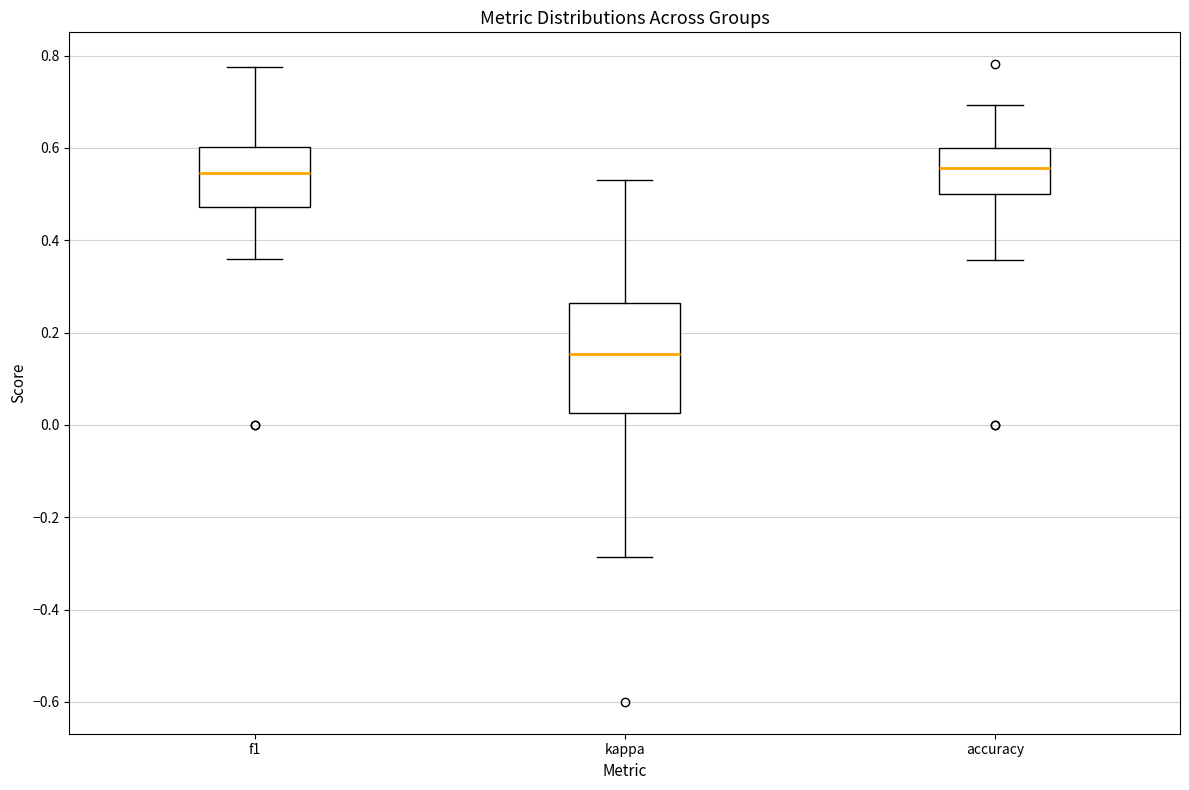

Reading left to right, transcribe this box plot: for each box, give where its median line is, the range the box spans, and where its two whiskers end, as read against the y-axis. The values are not printed on the chart, so give them approximately, as read against the axis.

f1: median 0.54, box 0.48 to 0.60, whiskers 0.36 to 0.78
kappa: median 0.16, box 0.02 to 0.26, whiskers -0.28 to 0.52
accuracy: median 0.56, box 0.50 to 0.60, whiskers 0.36 to 0.70